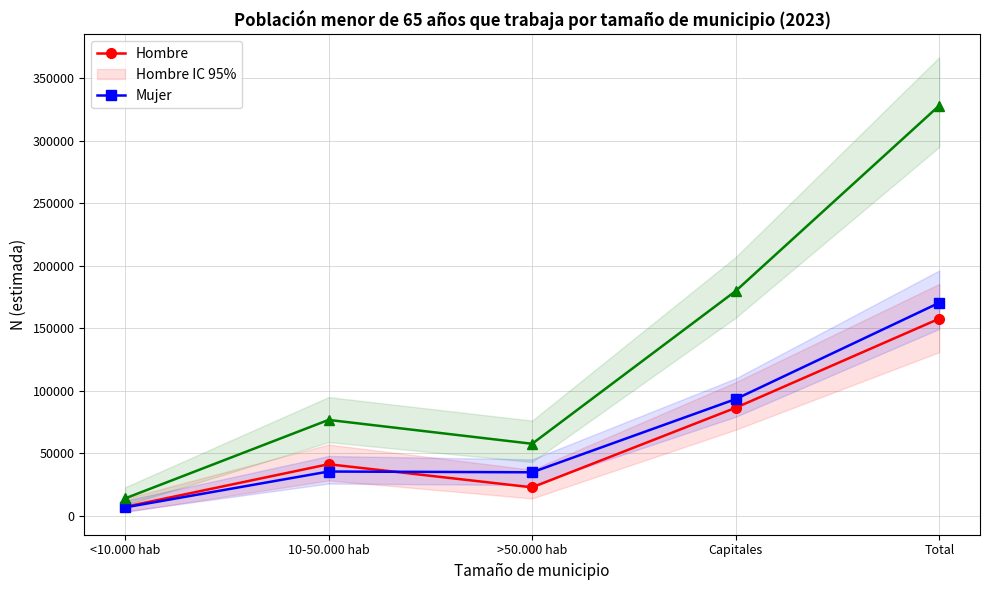

How many interior local valleys does the Mujer series have?

1